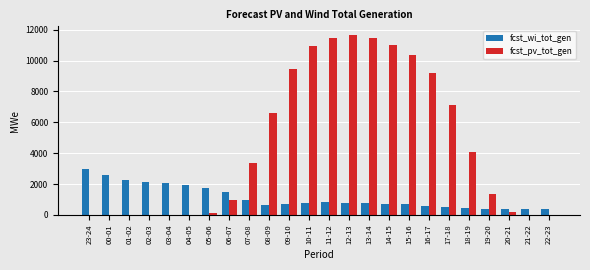

The value of fcst_wi_tot_gen at 23-24 is 4282. True or false?

False